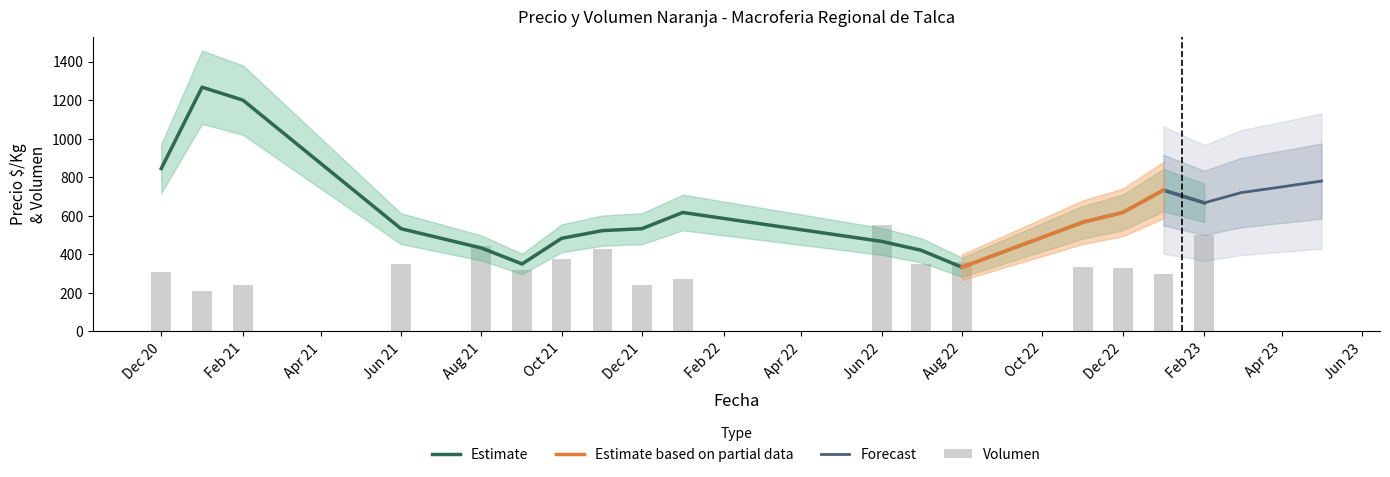

Which category has the lowest value across all series?

2021-01